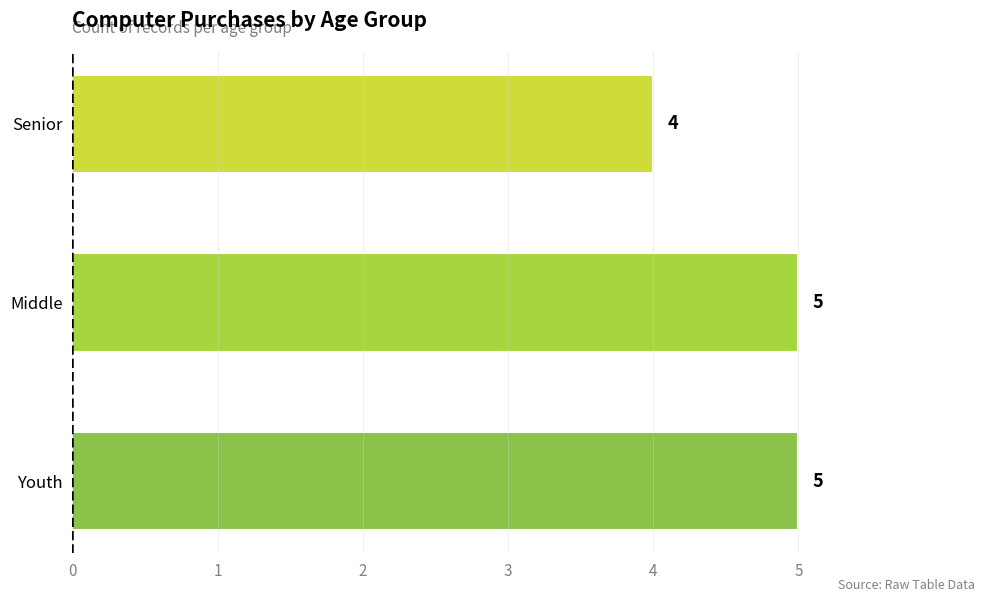

How many bars are there in total?

3